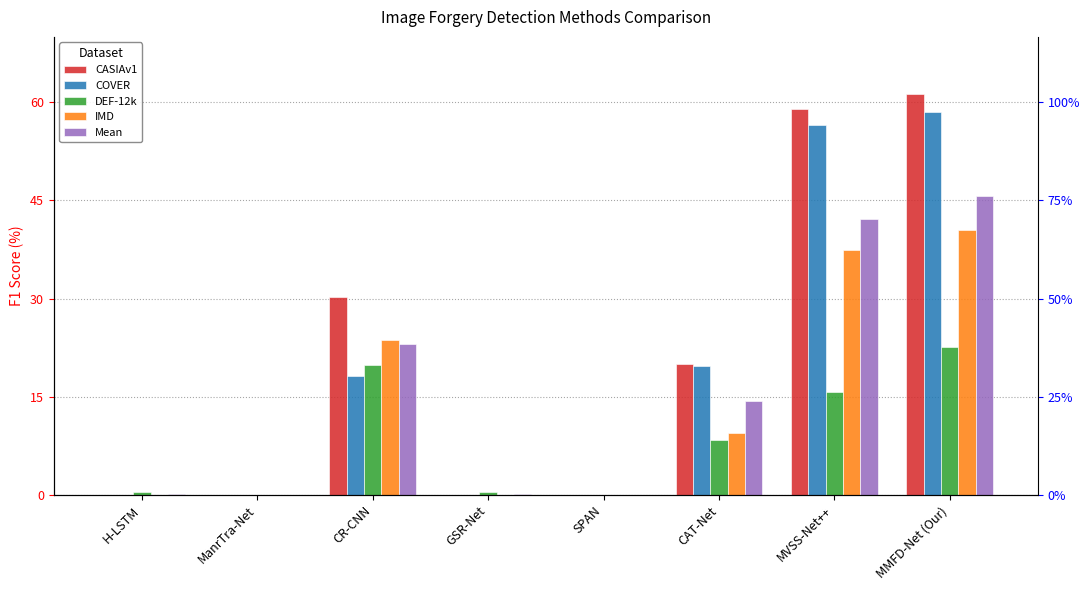

Is the value of DEF-12k at CR-CNN greater than the value of Mean at SPAN?

Yes